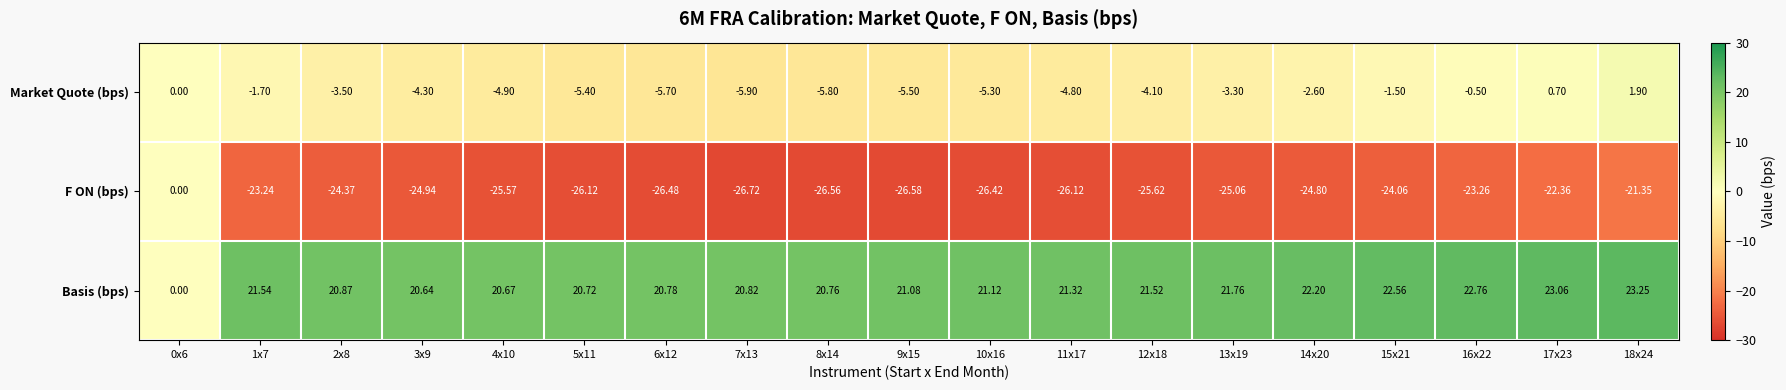

At 12x18, list the series in order from largest to smallest.

Basis (bps), Market Quote (bps), F ON (bps)